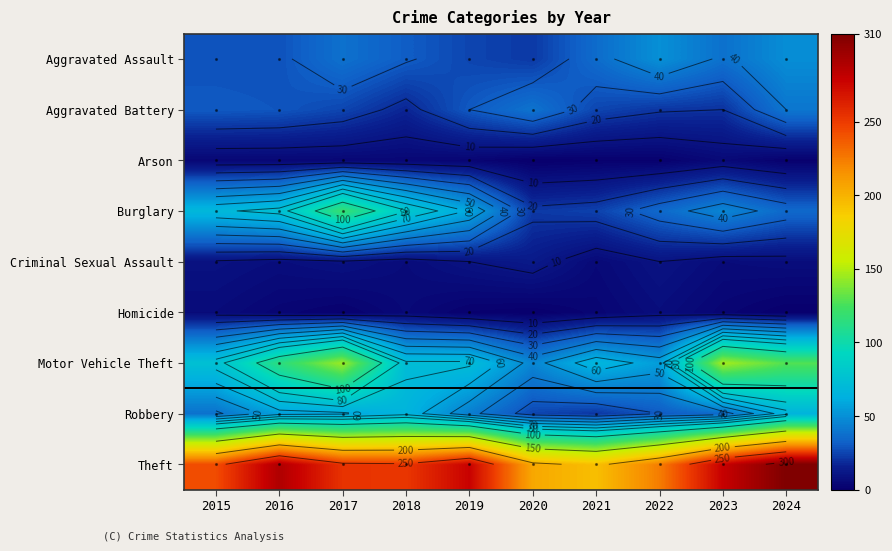

Which series has the largest total across all categories?

Theft